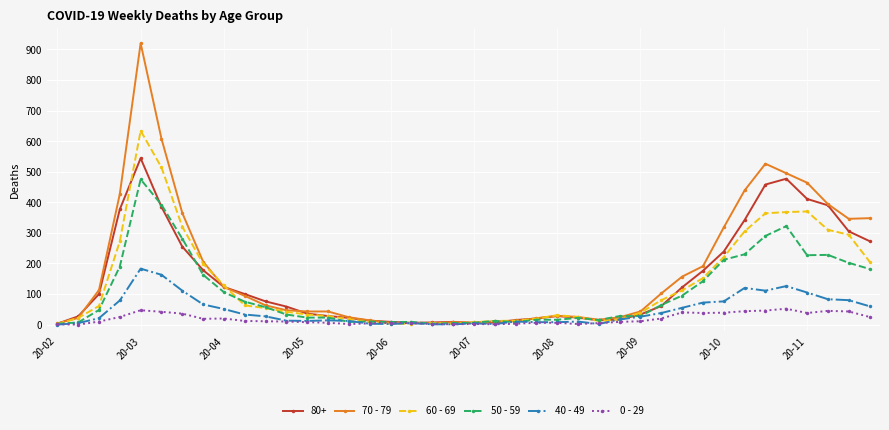

What are all the series names shown in the legend?

80+, 70 - 79, 60 - 69, 50 - 59, 40 - 49, 0 - 29